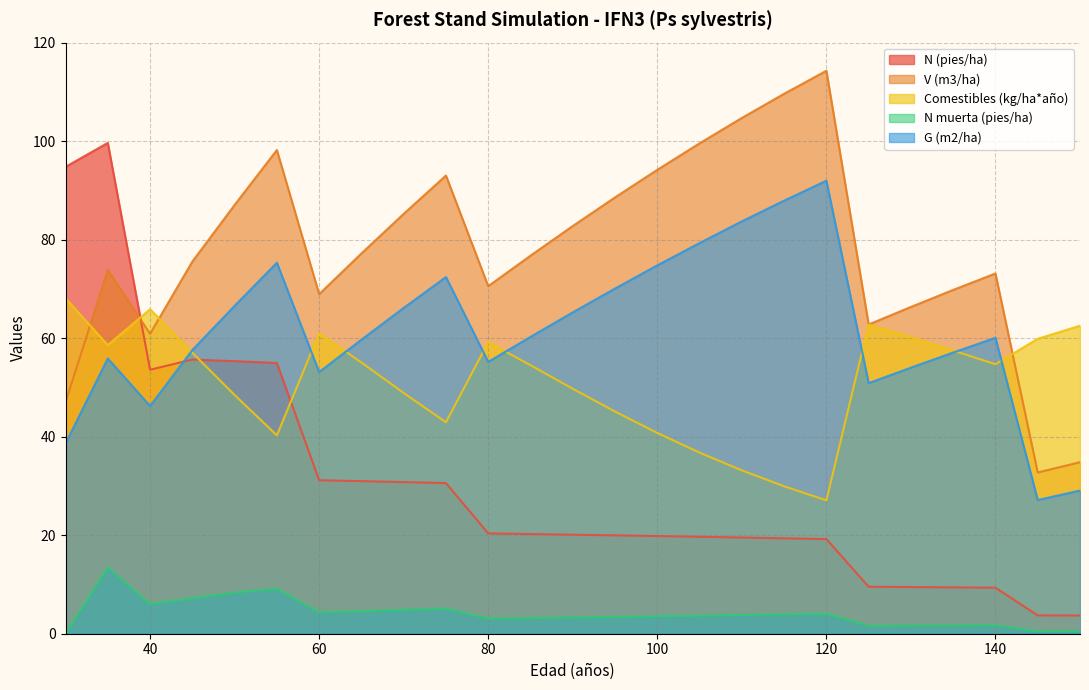

The value of N (pies/ha) at 85 is 35.1. True or false?

False